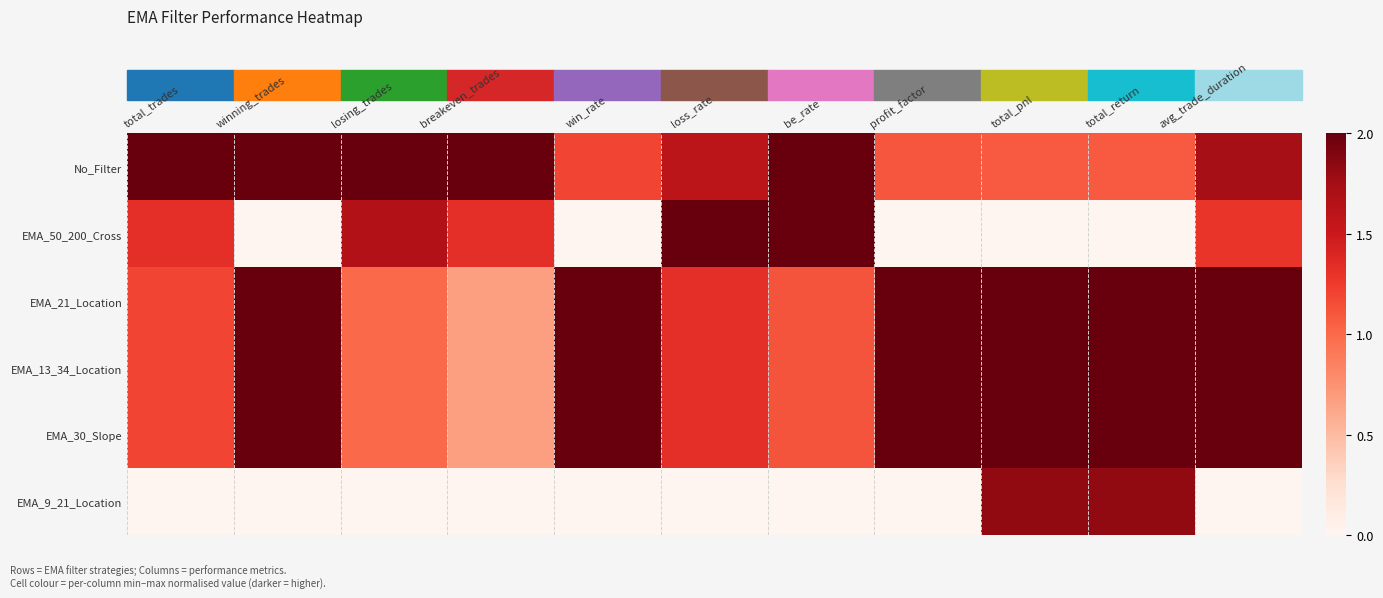

At which category is the sum across all series the highest?

avg_trade_duration